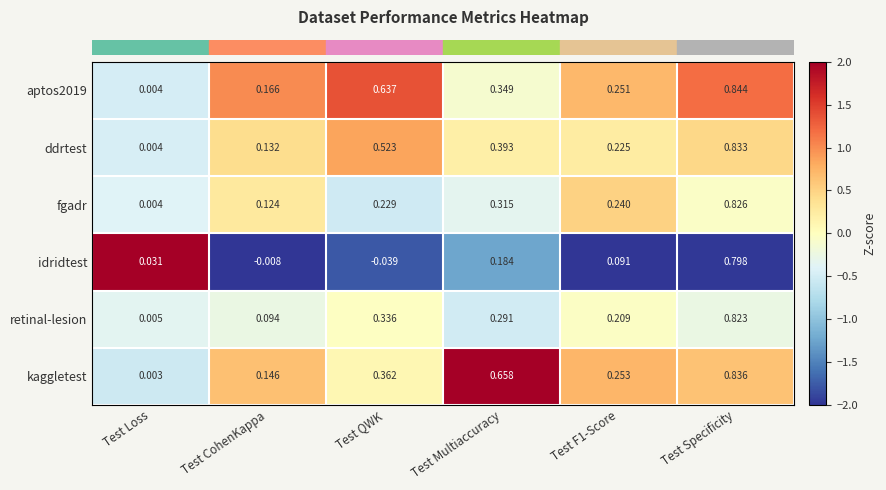

At which category does the chart reach its peak across all series?

Test Specificity